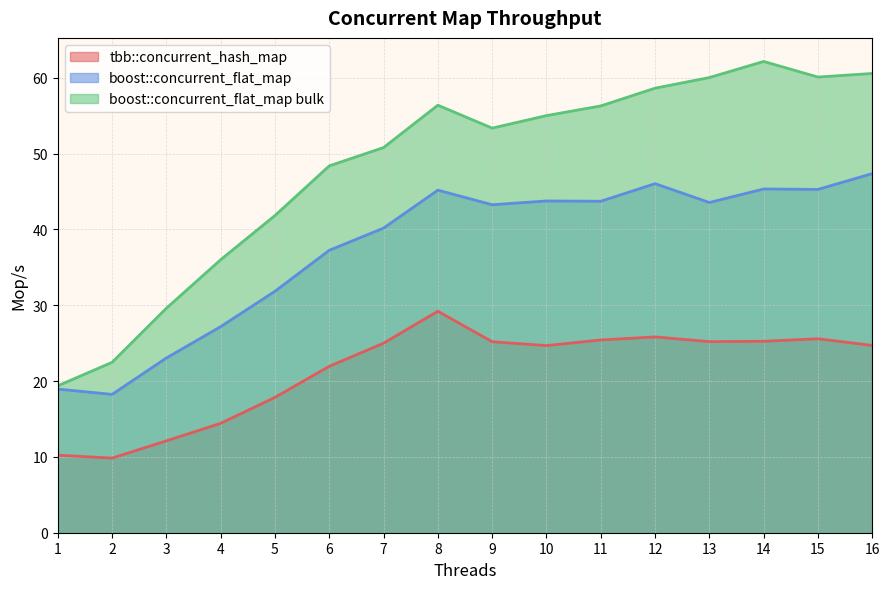

Does the chart have visible grid lines?

Yes